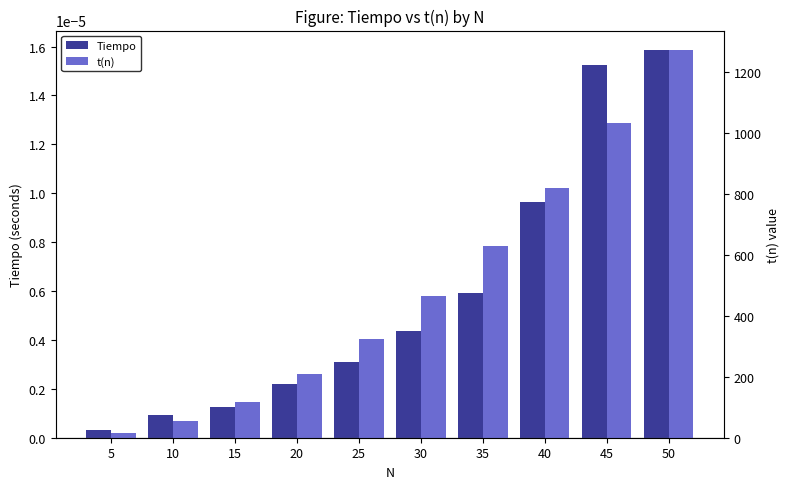

What is the total value across all series at 5?

14.0